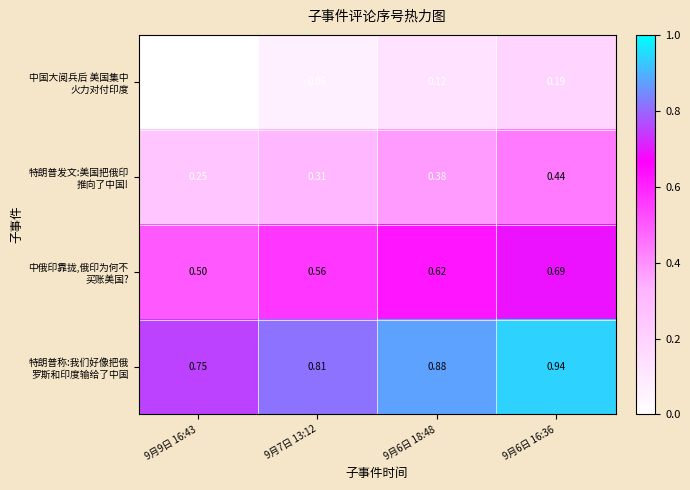

What is the total value across all series at 9月6日 16:36?

2.3